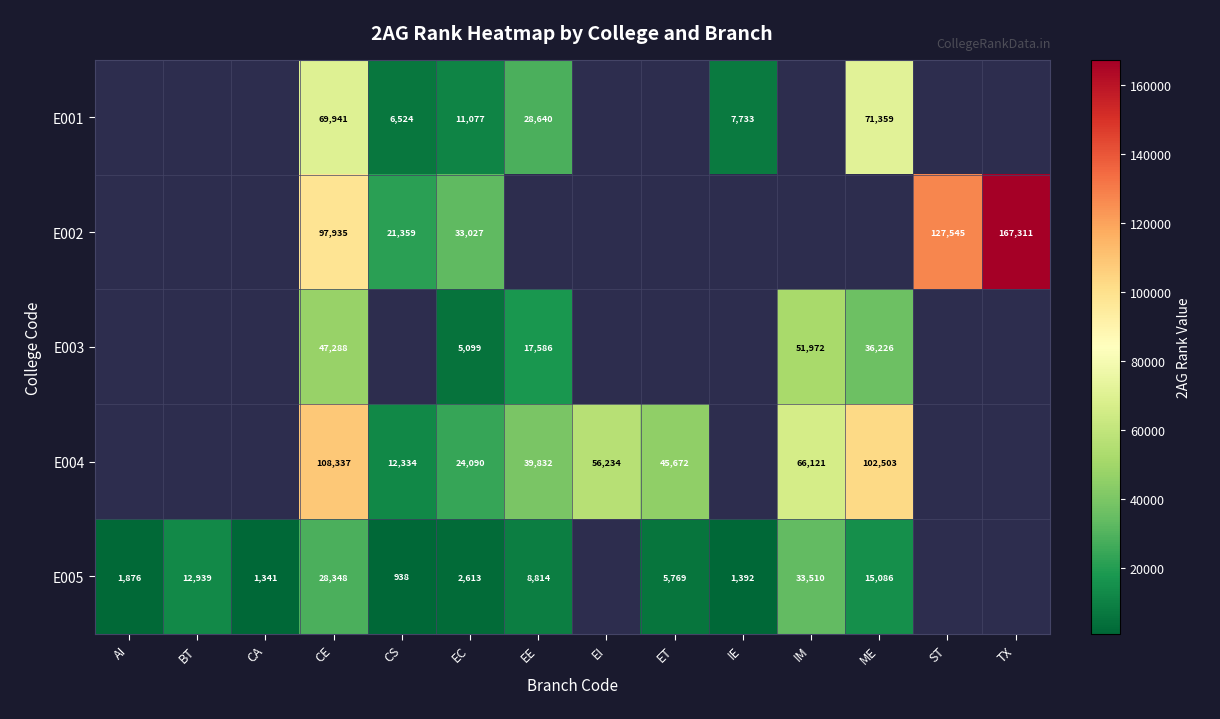

At which category does the chart reach its minimum across all series?

CS